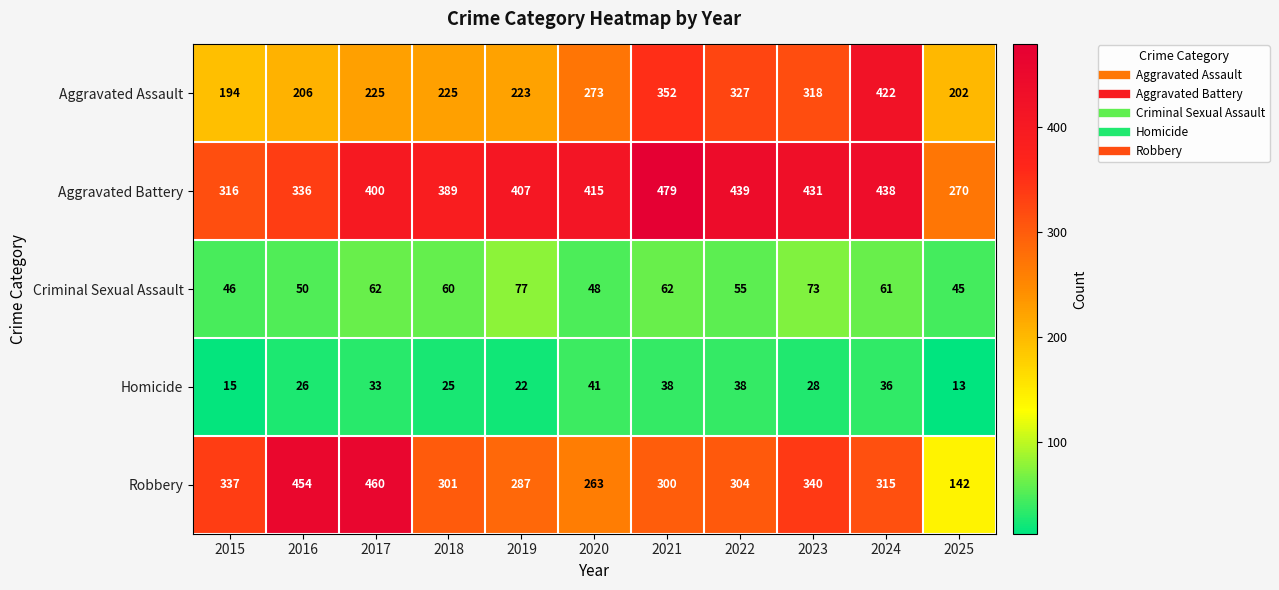

At which label is Homicide closest to 27?

2016